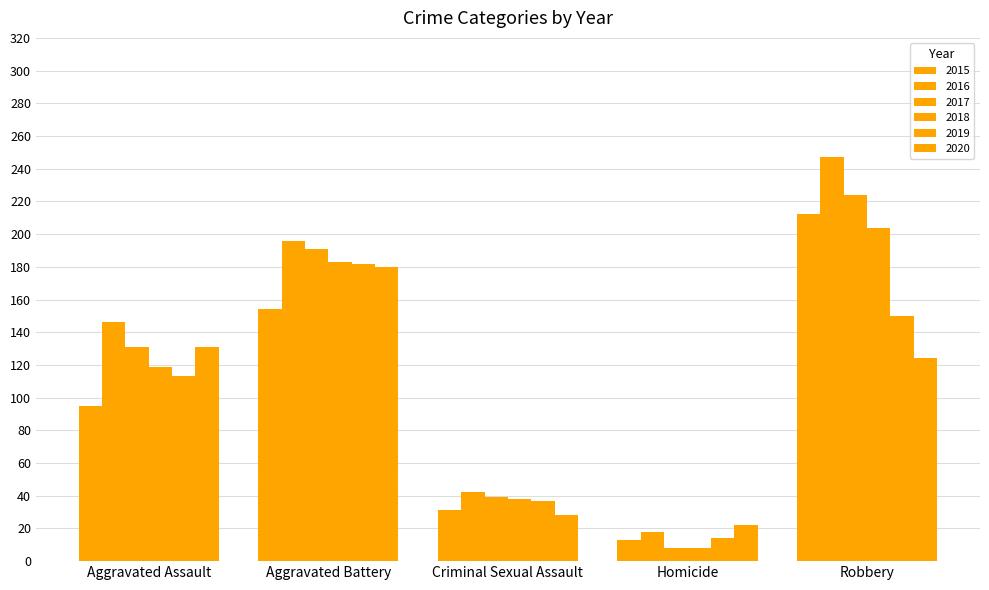

Reading left to right, extract all data points from this chart.

2015: Aggravated Assault=95	Aggravated Battery=154	Criminal Sexual Assault=31	Homicide=13	Robbery=212
2016: Aggravated Assault=146	Aggravated Battery=196	Criminal Sexual Assault=42	Homicide=18	Robbery=247
2017: Aggravated Assault=131	Aggravated Battery=191	Criminal Sexual Assault=39	Homicide=8	Robbery=224
2018: Aggravated Assault=119	Aggravated Battery=183	Criminal Sexual Assault=38	Homicide=8	Robbery=204
2019: Aggravated Assault=113	Aggravated Battery=182	Criminal Sexual Assault=37	Homicide=14	Robbery=150
2020: Aggravated Assault=131	Aggravated Battery=180	Criminal Sexual Assault=28	Homicide=22	Robbery=124